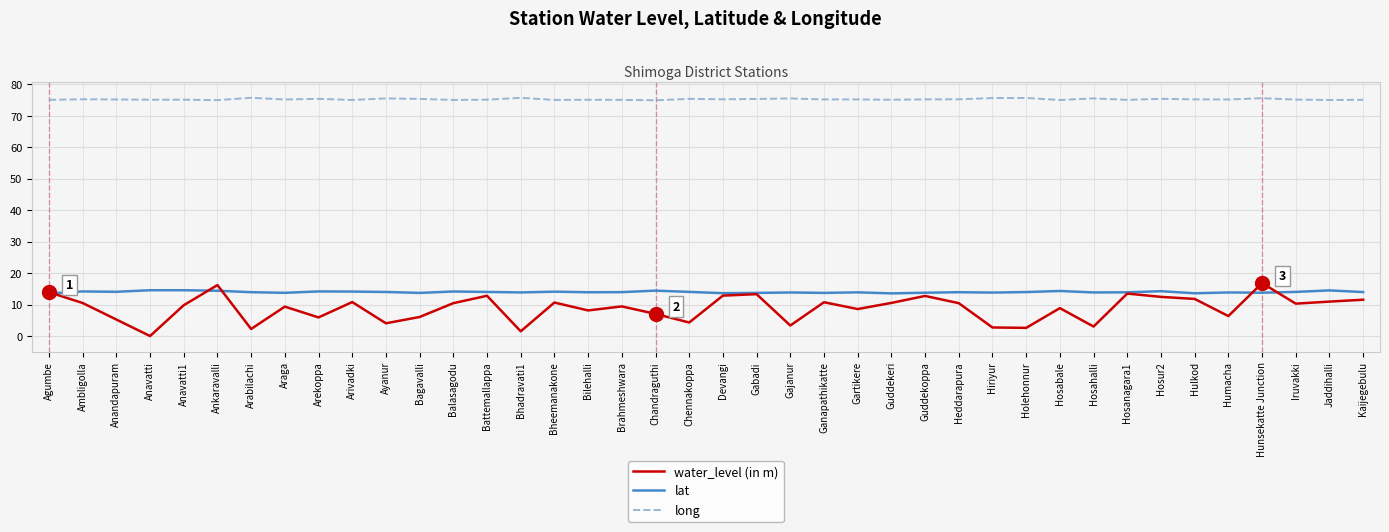

Is the value of water_level (in m) at Araga greater than the value of lat at Battemallappa?

No